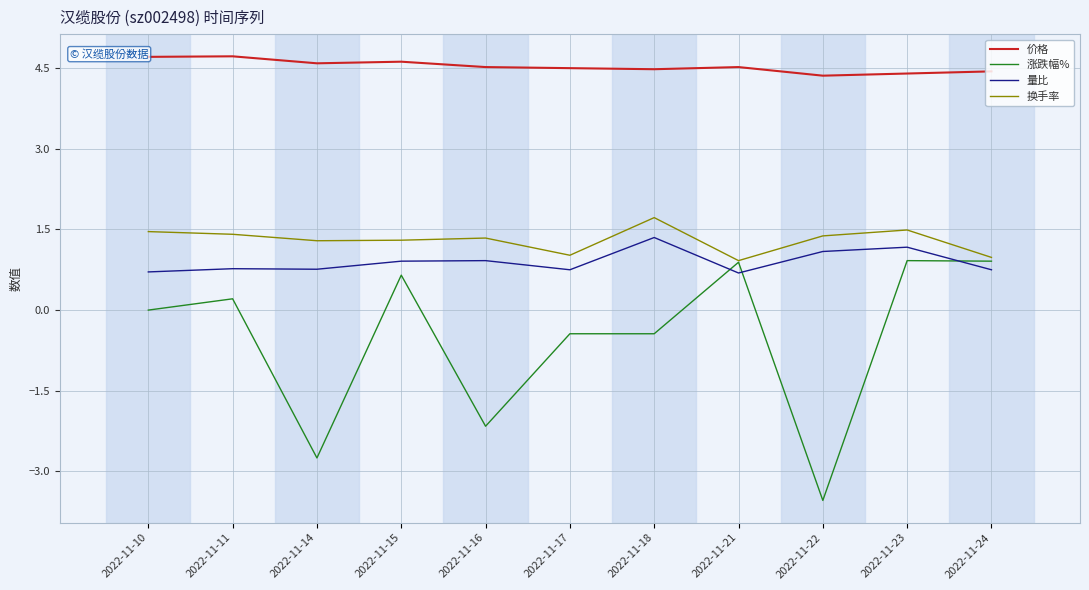

The 量比 series shows 0.2 at 2022-11-21. True or false?

False